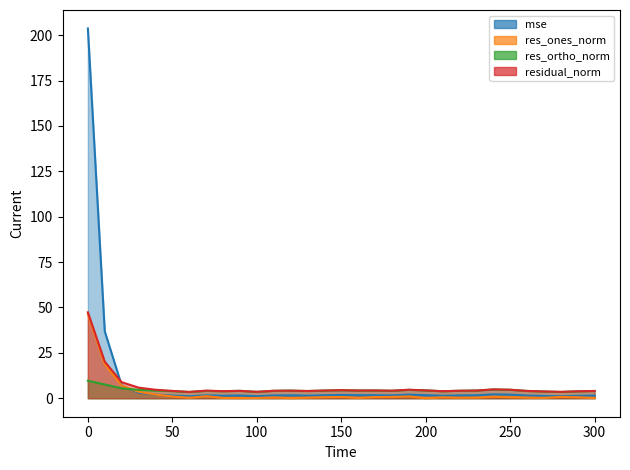

What is the difference between the second highest and second lowest values in the mse series?

35.7